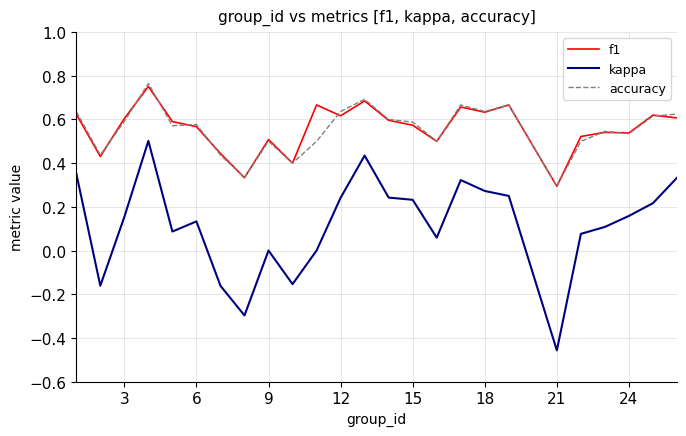

Which series has the widest spread of values?

kappa